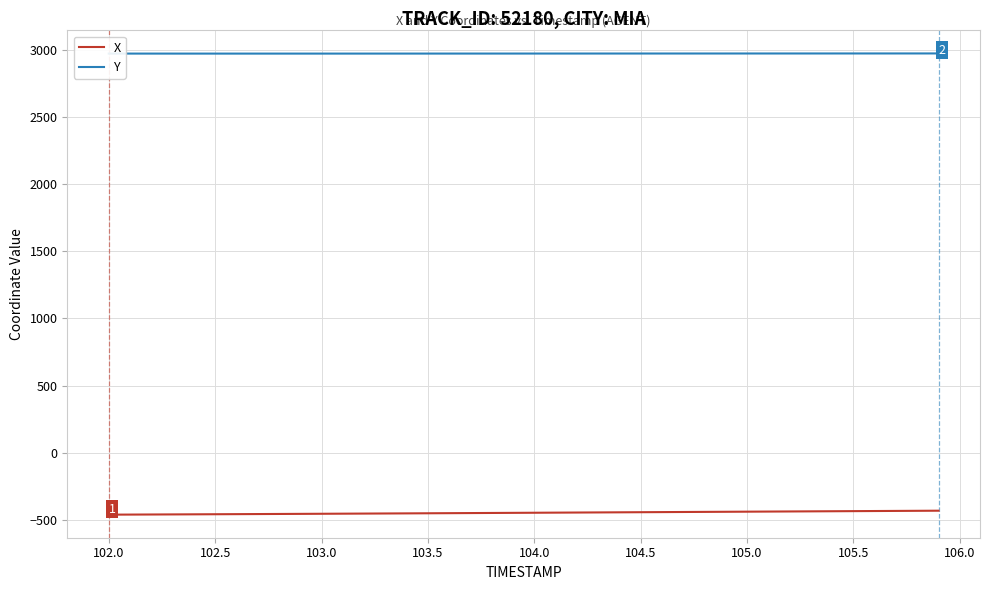

List the series in order of their peak value, lowest first.

X, Y